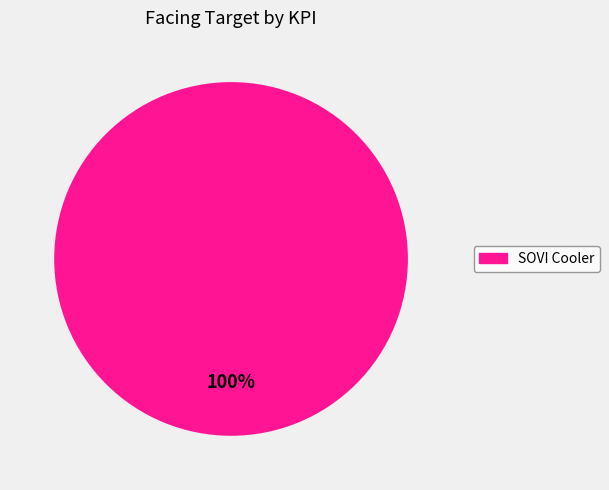

Does any single category account for the majority?

Yes